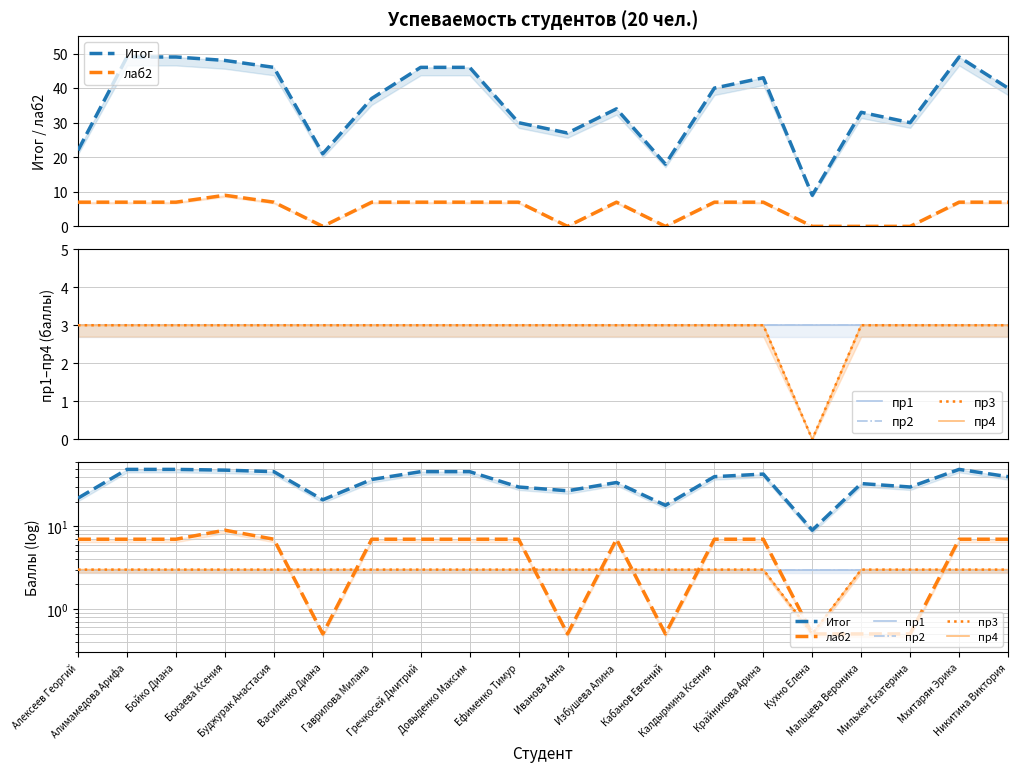

What is the lowest value of the Итог series?

9.0